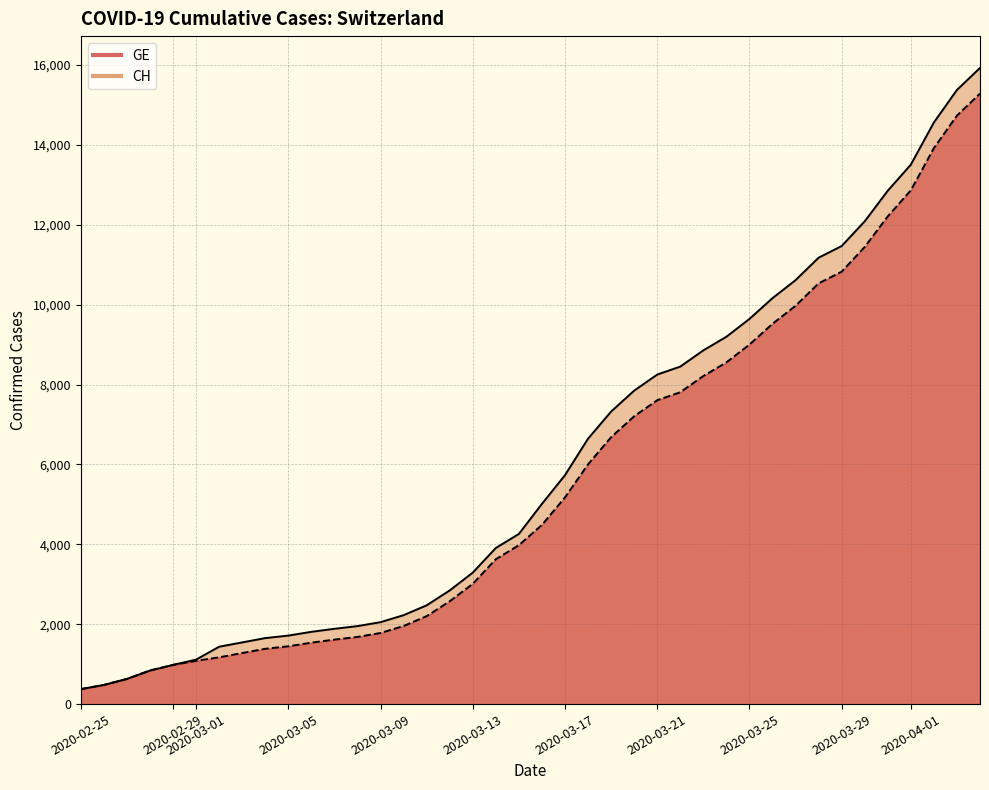

The value of CH at 23 is 4819. True or false?

False